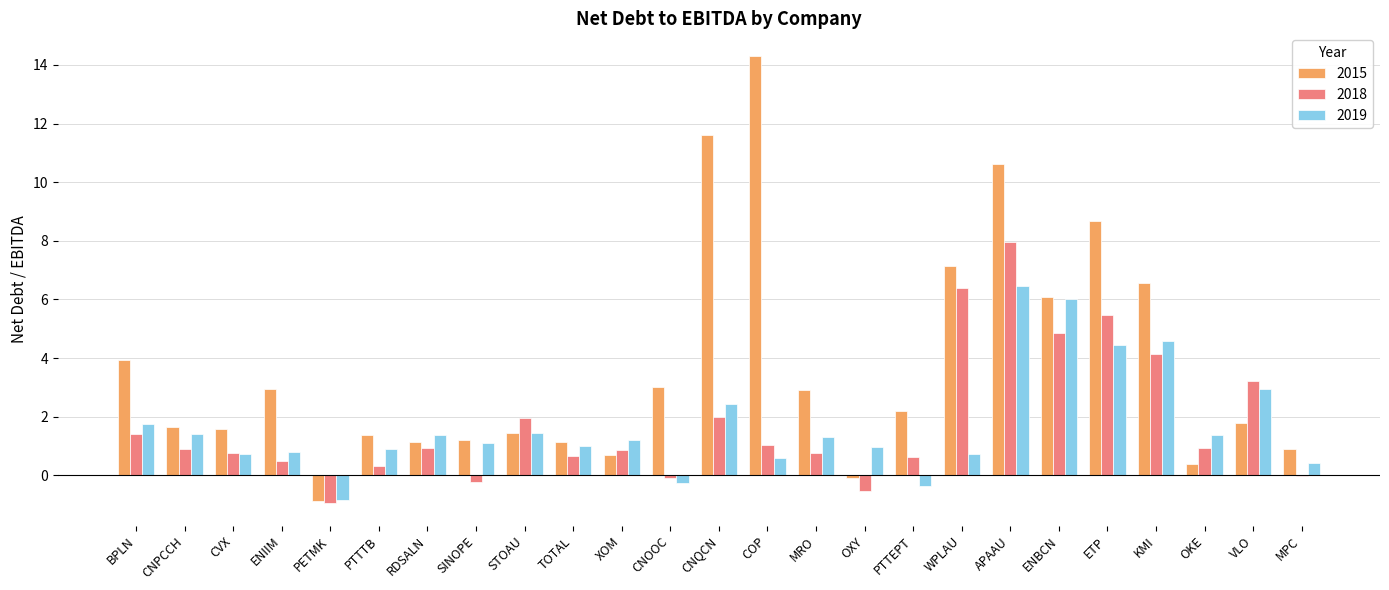

Which series changed the most between RDSALN and APAAU?

2015